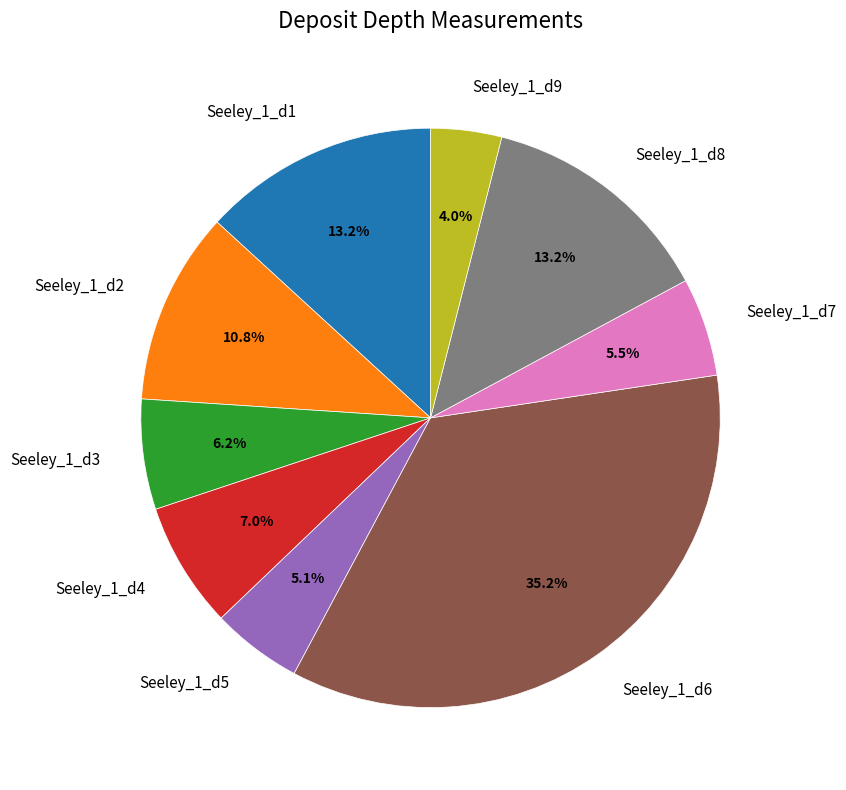

Combined, do Seeley_1_d2 and Seeley_1_d1 account for over 50%?

No